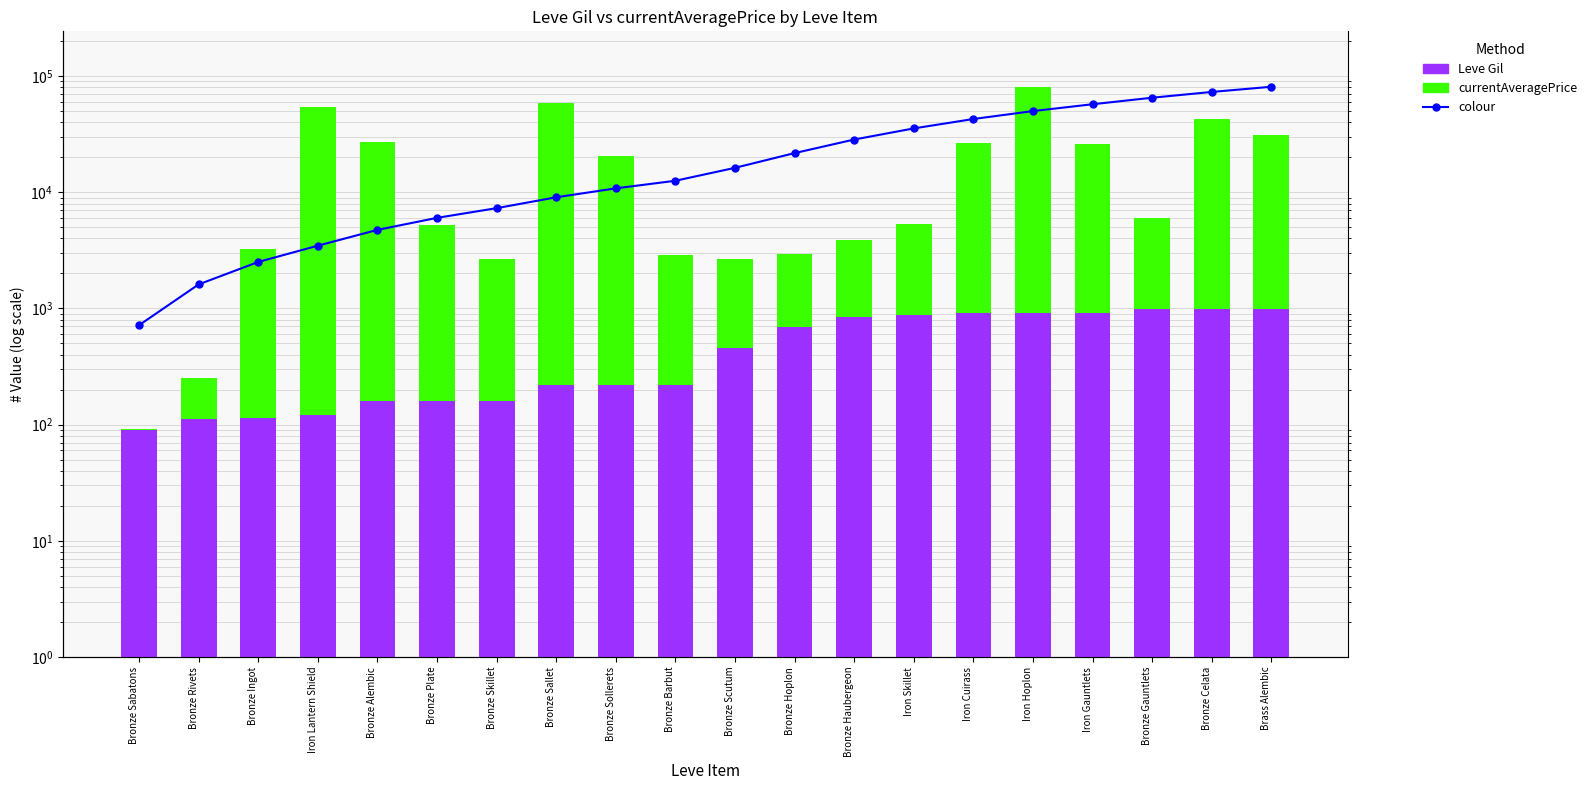

At which category is the sum across all series the highest?

Iron Hoplon